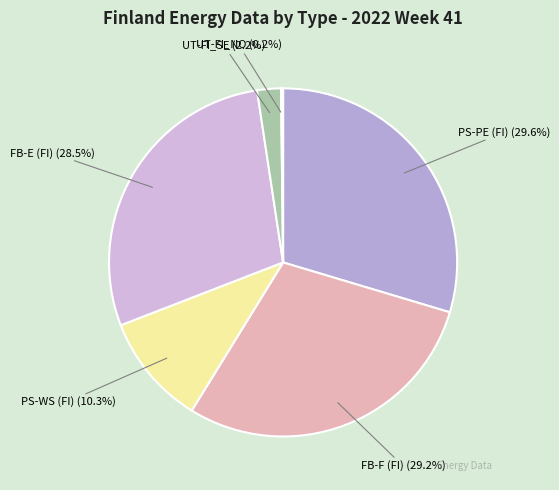

To the nearest percent, what portion does UT-FI_SE represent?

2%